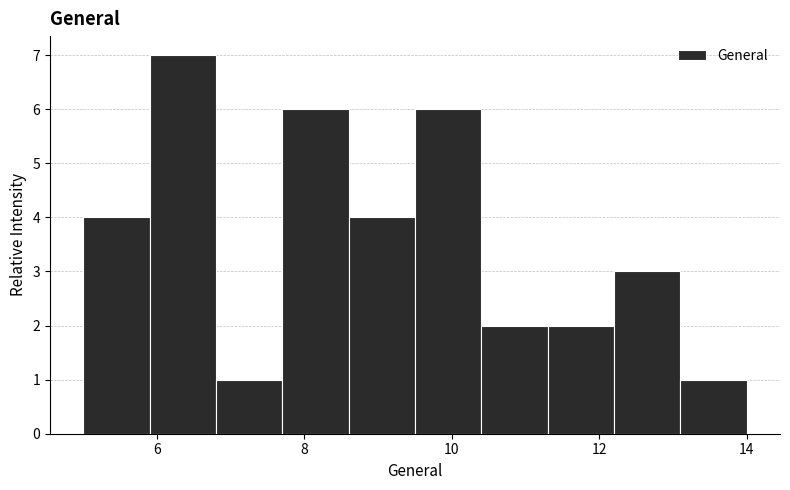

Over which range of the x-axis is the bar tallest?

5.9 to 6.8